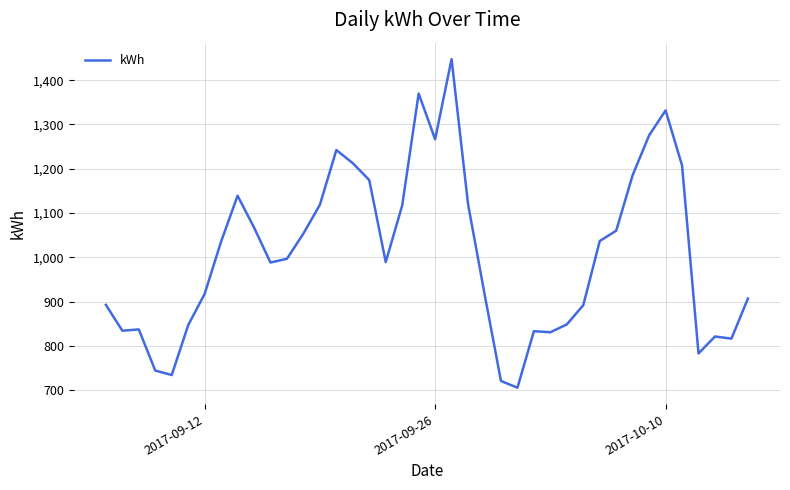

What is the maximum value shown in the chart?

1447.7